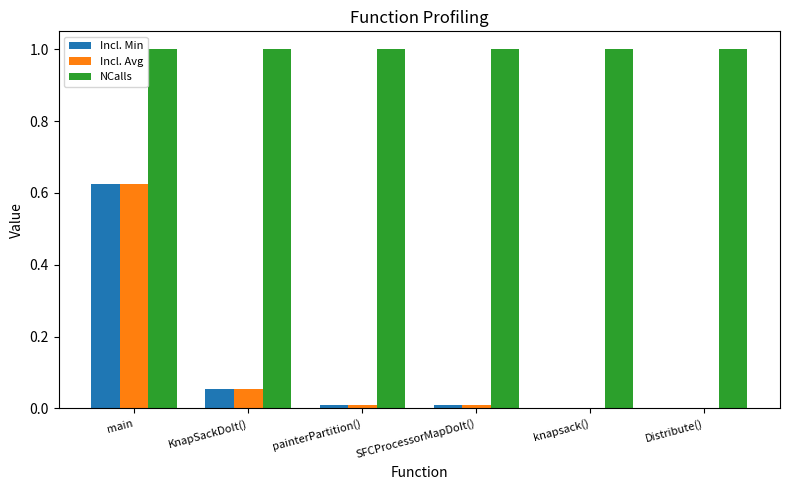

What is the average value of the NCalls series?

1.0